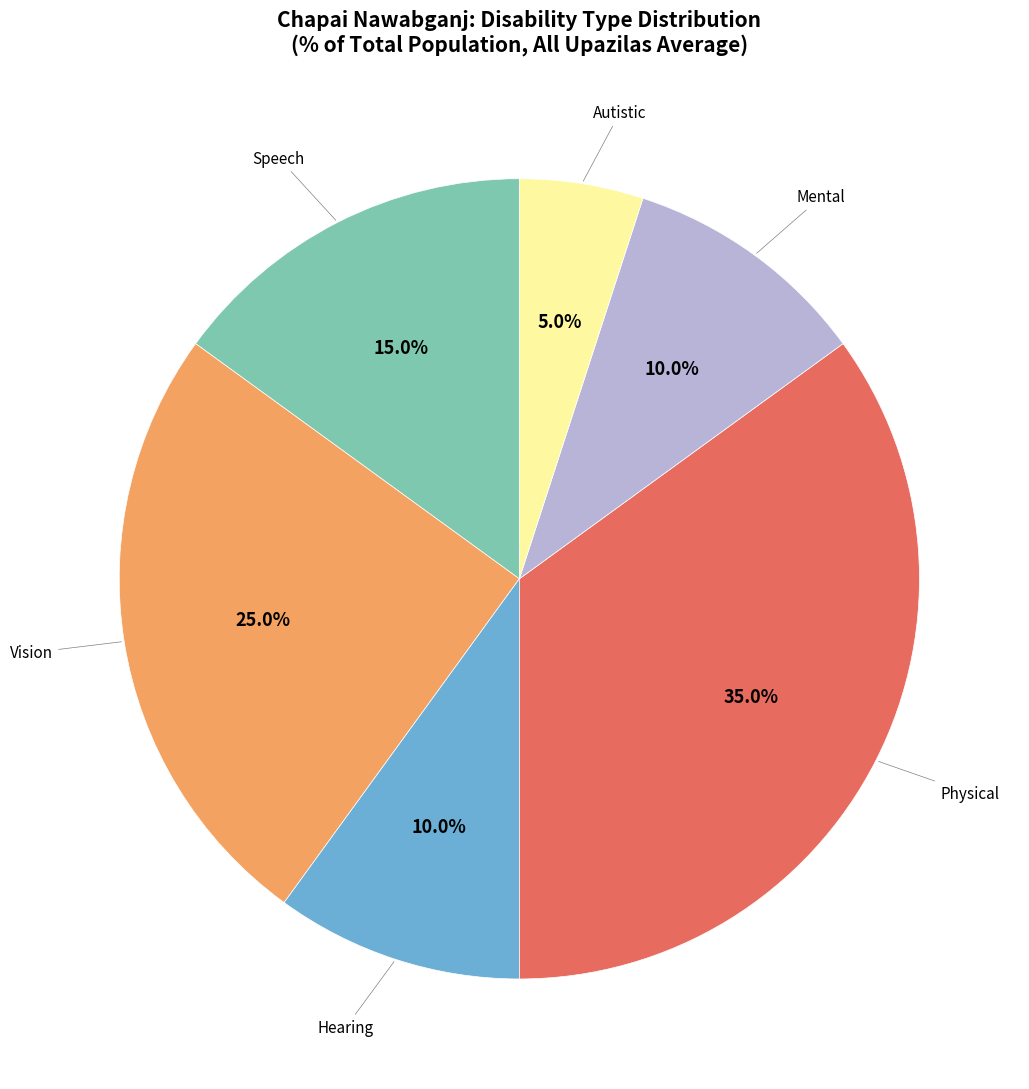

How many segments does this pie chart have?

6